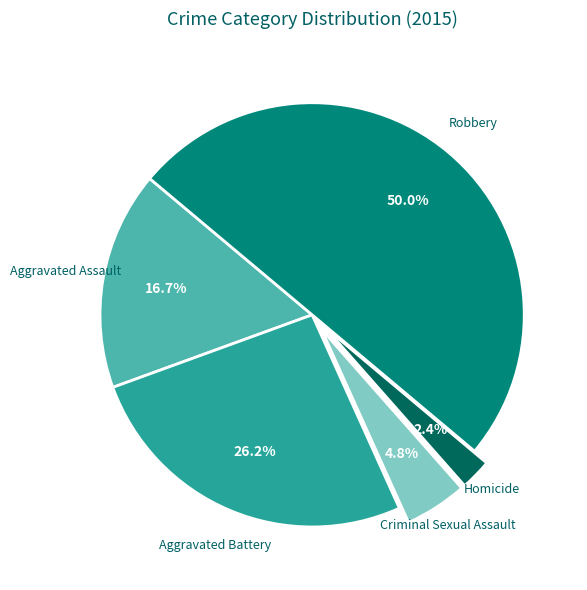

To the nearest percent, what portion does Aggravated Assault represent?

17%